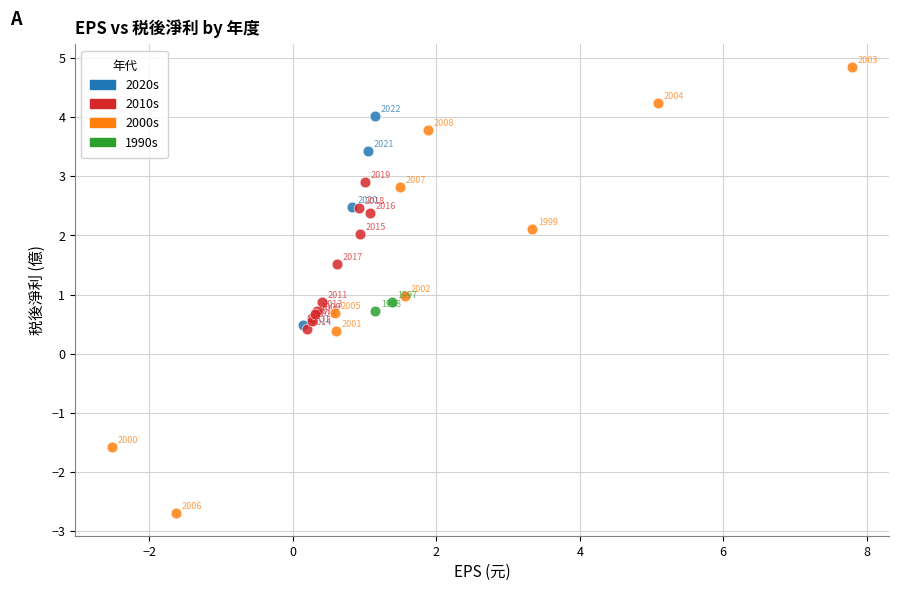

Which series has the largest Y range (max minus min)?

2000s